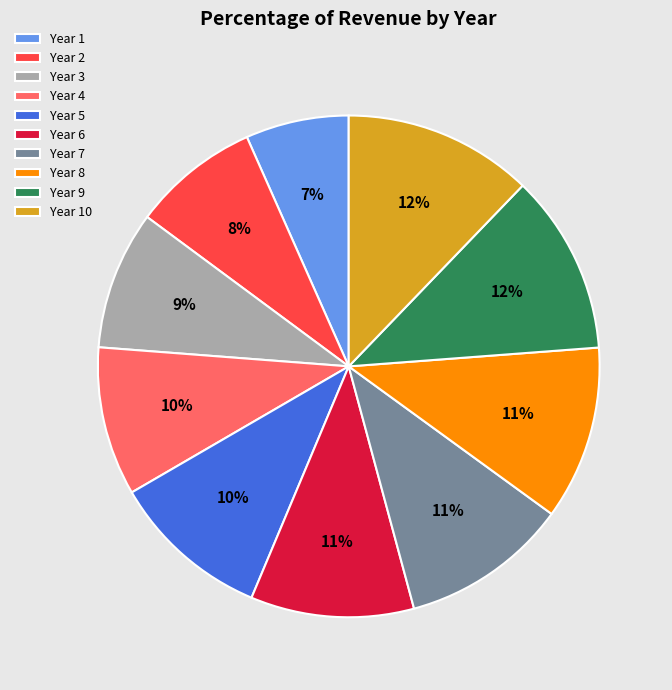

What percentage is the Year 3 slice, to the nearest percent?

9%